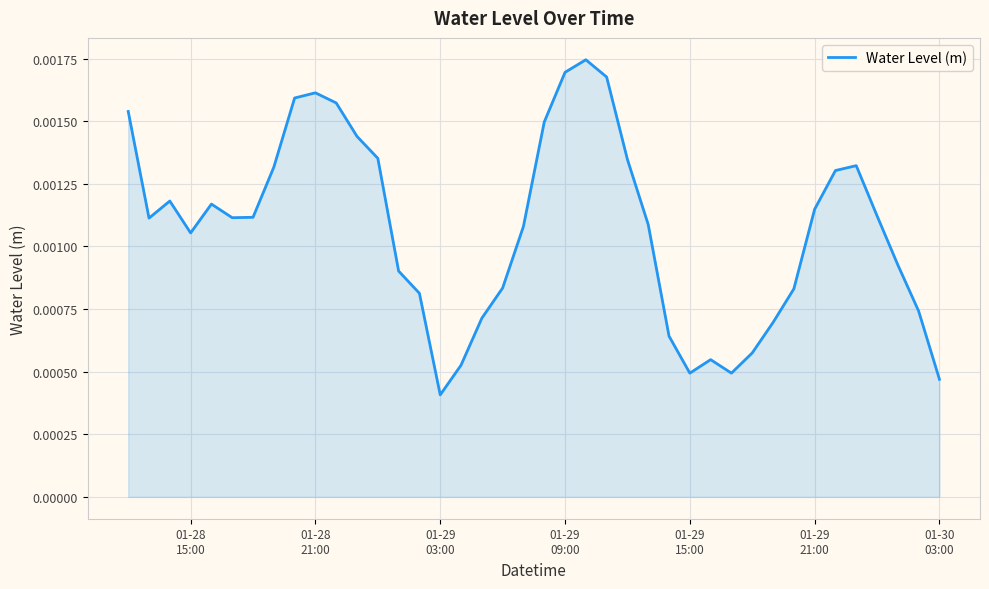

Does the chart display data point markers on the line(s)?

No